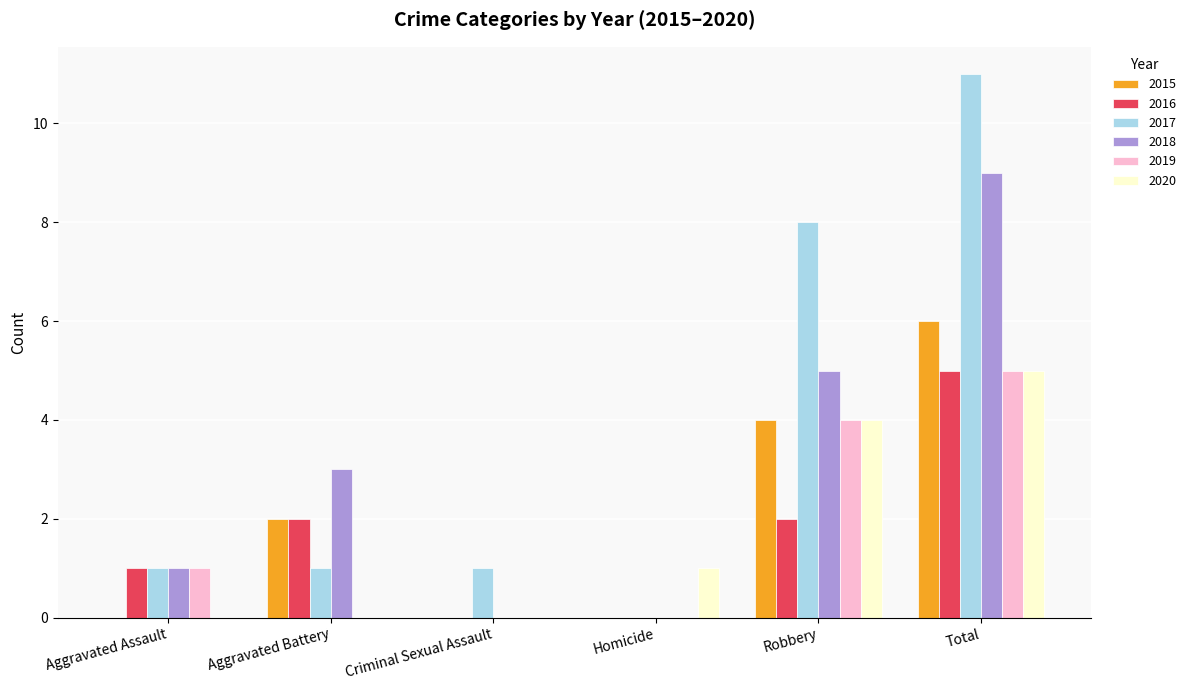

What is the highest value of the 2019 series?

5